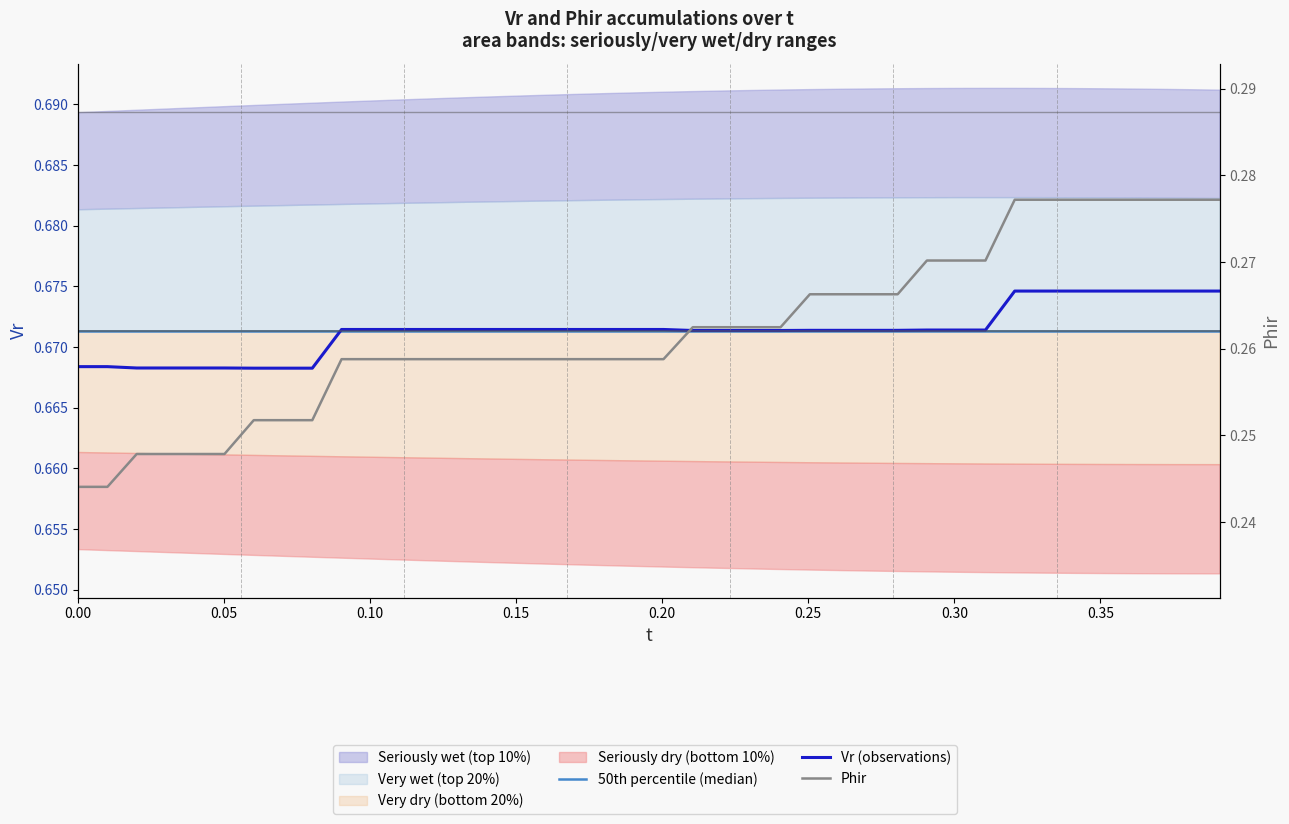

What is the label of the 4th point from the left?

0.15